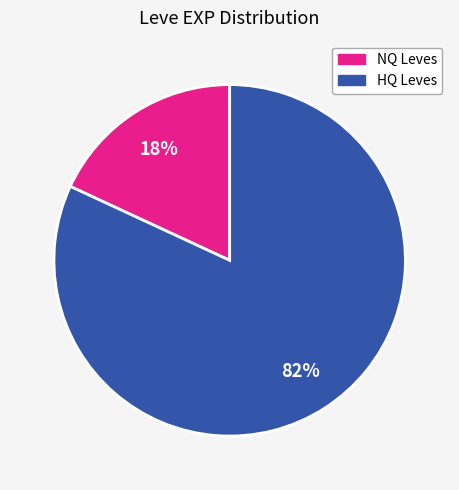

To the nearest percent, what portion does HQ Leves represent?

82%